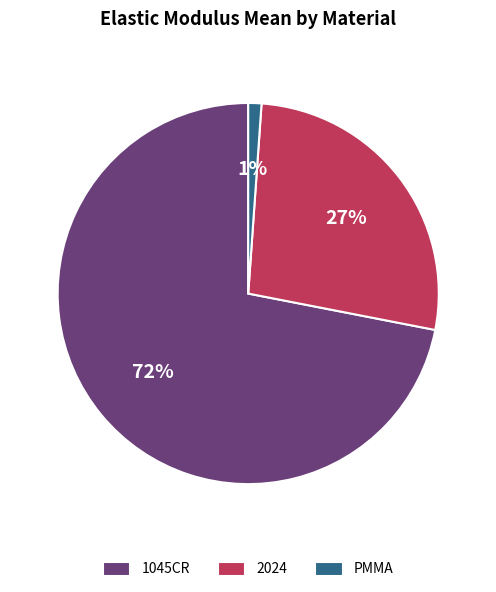

Does 1045CR account for over 50% of the chart?

Yes